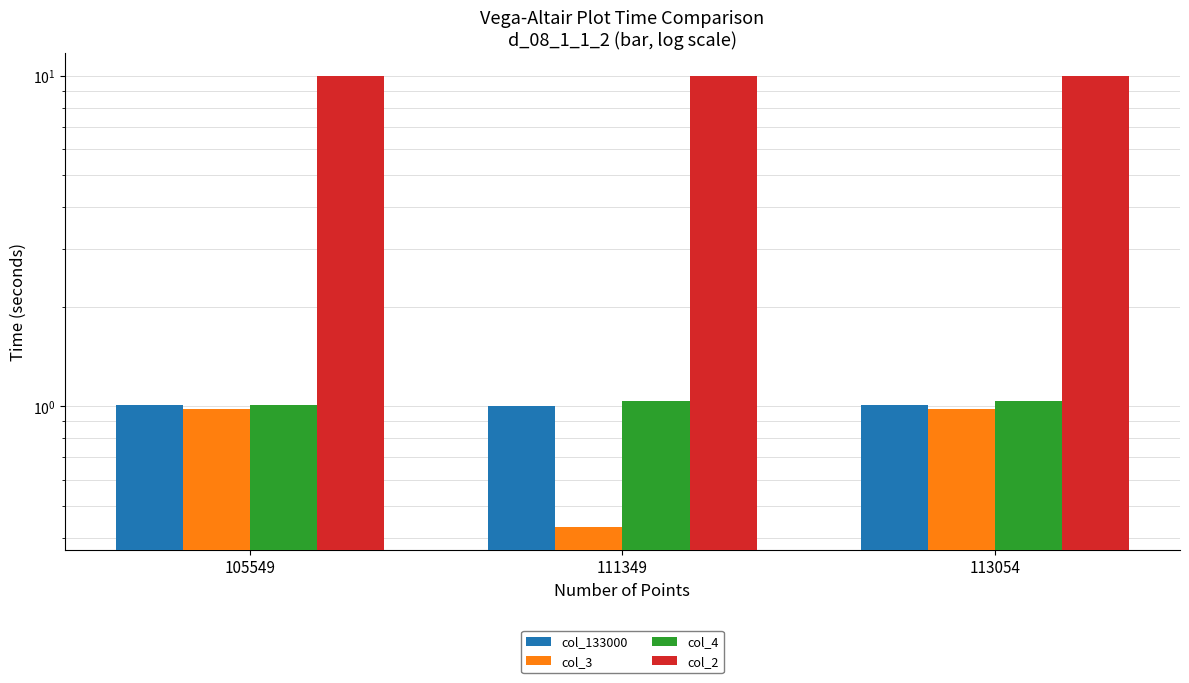

What is the smallest value displayed?

0.4